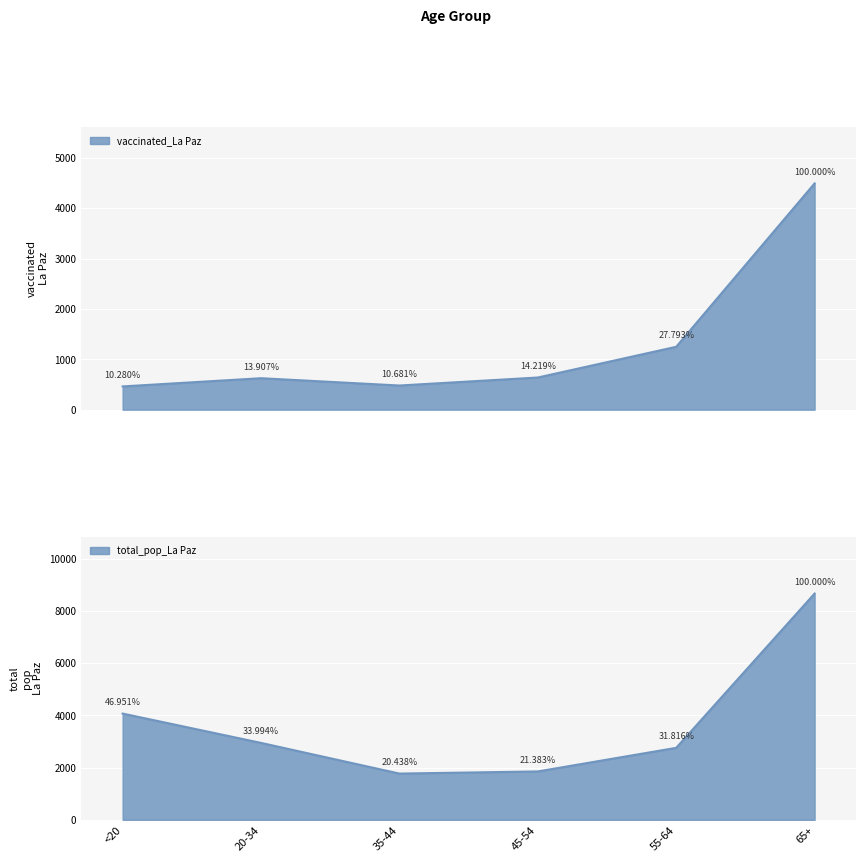

Rank the series by their average value, from highest to lowest.

total_pop_La Paz, vaccinated_La Paz